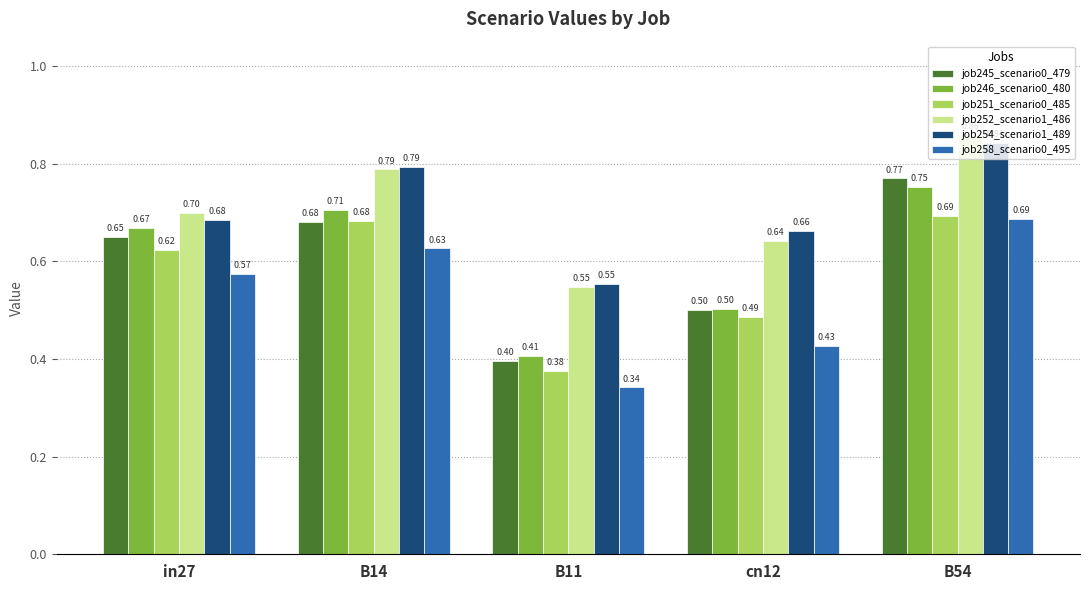

The value of job251_scenario0_485 at B11 is 0.6. True or false?

False